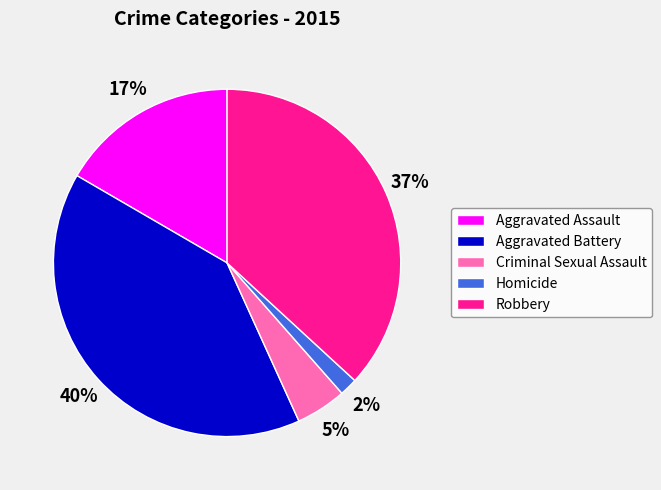

Between Criminal Sexual Assault and Robbery, which is larger?

Robbery